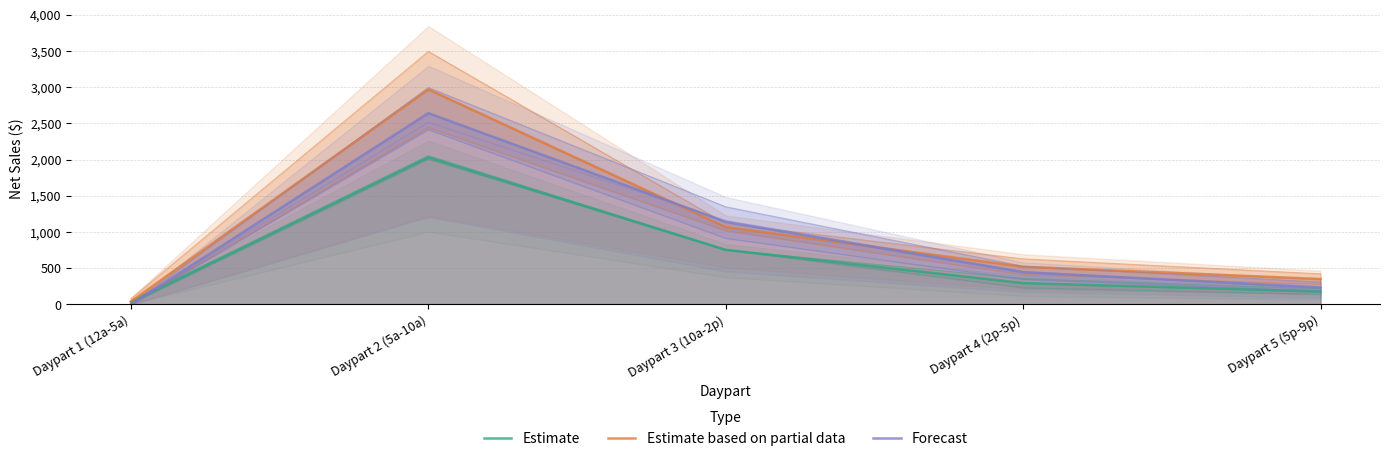

After their last crossing, which series has the higher values: Forecast or Estimate?

Forecast